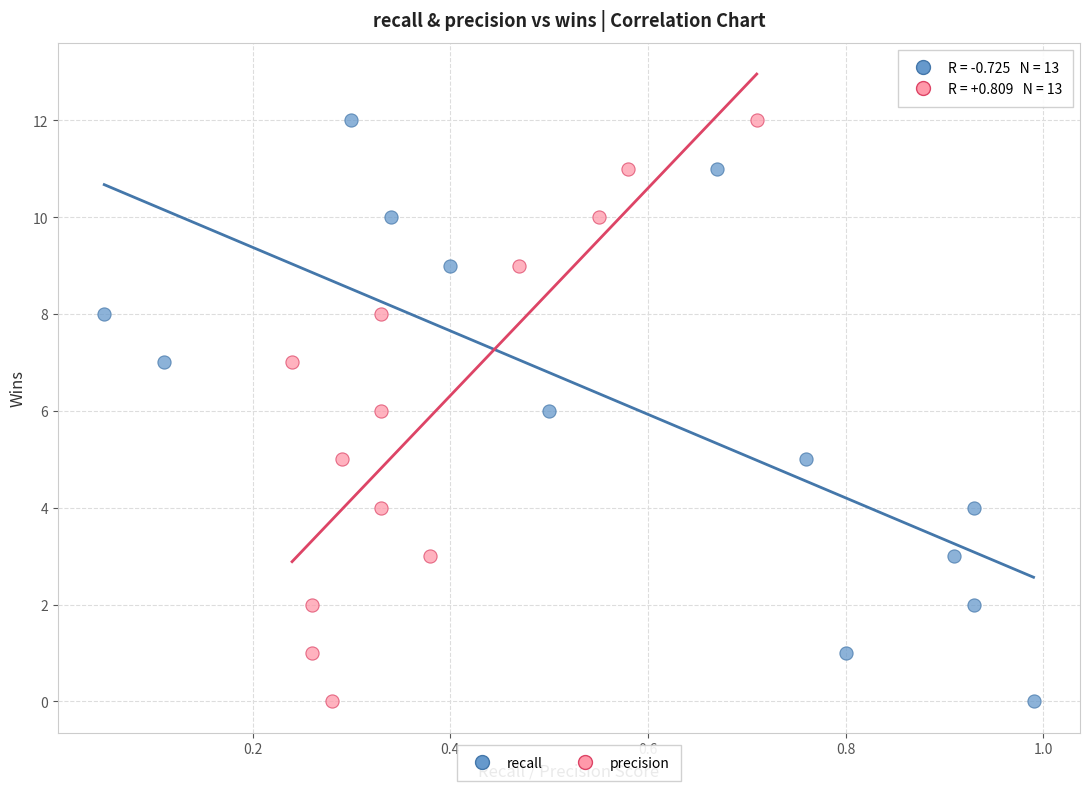

What are all the series names shown in the legend?

recall, precision